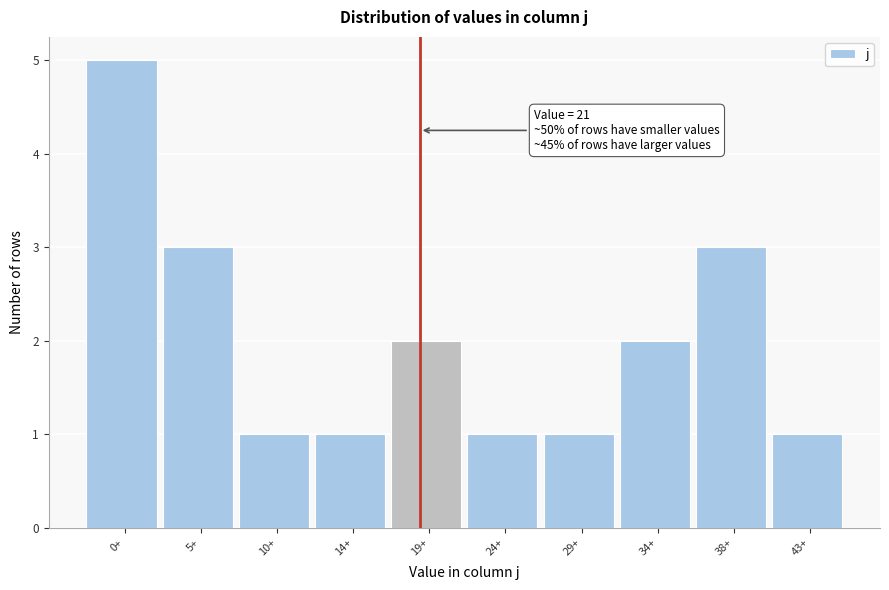

Reading left to right, extract all data points from this chart.

0+=5	5+=3	10+=1	14+=1	19+=2	24+=1	29+=1	34+=2	38+=3	43+=1